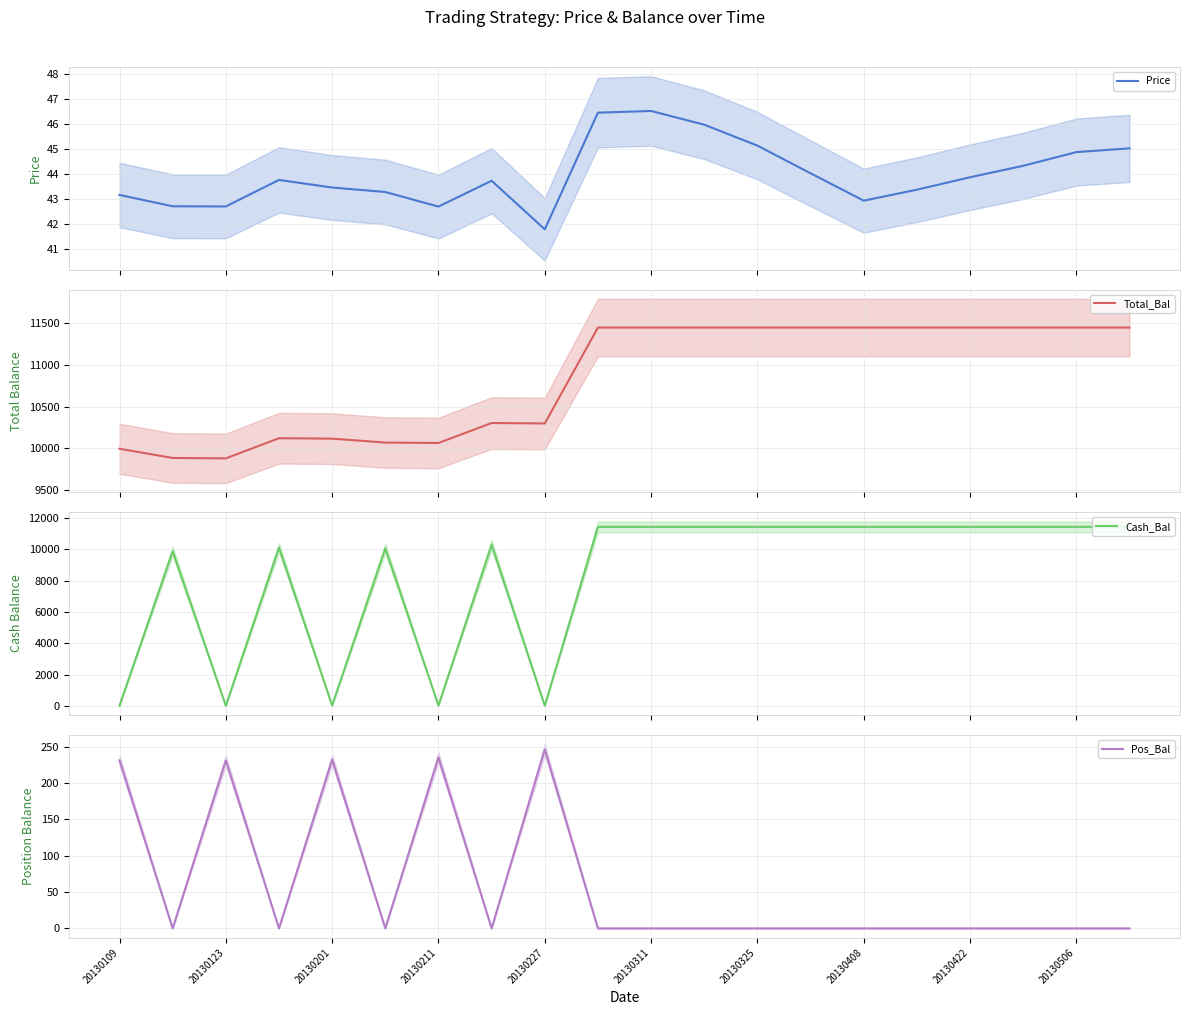

What is the highest value of the Cash_Bal series?

11443.9